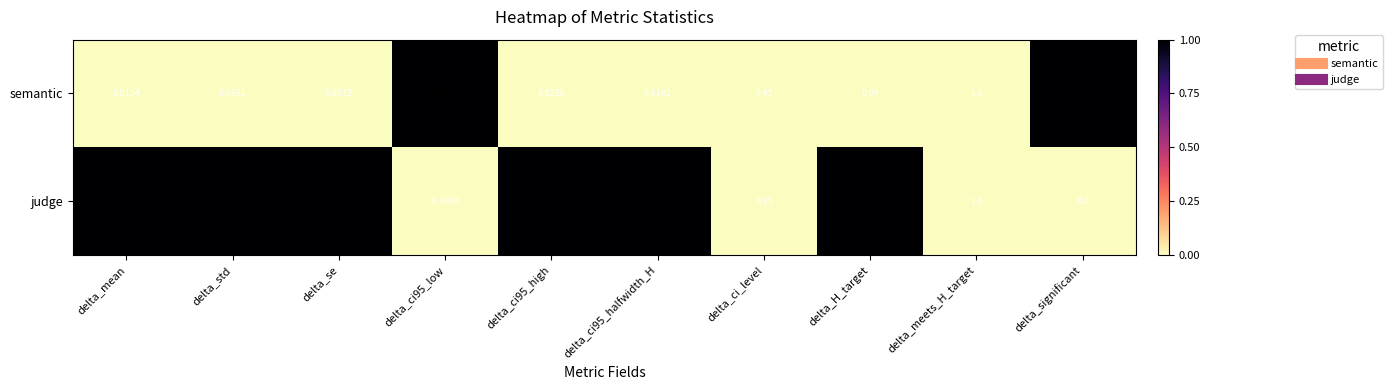

At which category is the sum across all series the highest?

delta_meets_H_target